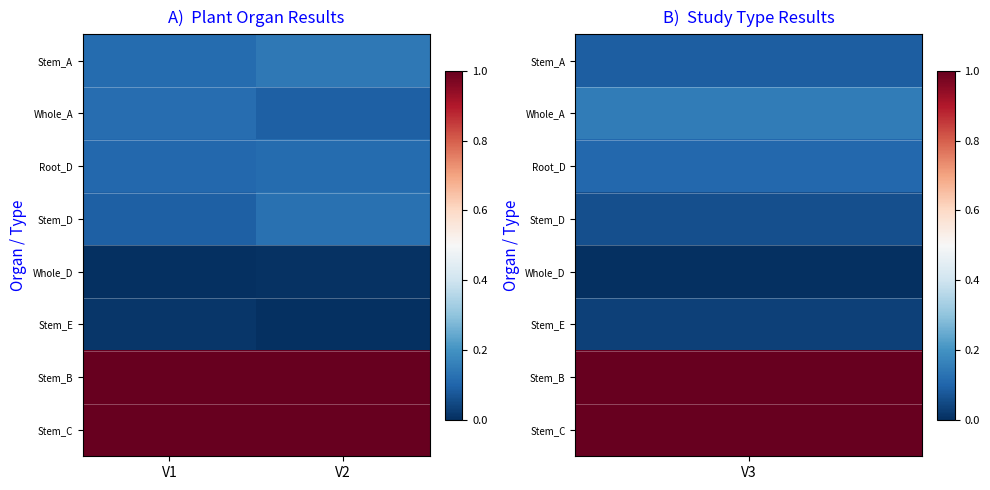

Reading right to left, transcribe all the data shown in this chart.

Stem_A: V2=0.1	V1=0.1
Whole_A: V2=0.1	V1=0.1
Root_D: V2=0.1	V1=0.1
Stem_D: V2=0.1	V1=0.1
Whole_D: V2=0.0	V1=0.0
Stem_E: V2=0.0	V1=0.0
Stem_B: V2=1.0	V1=1.0
Stem_C: V2=1.0	V1=1.0